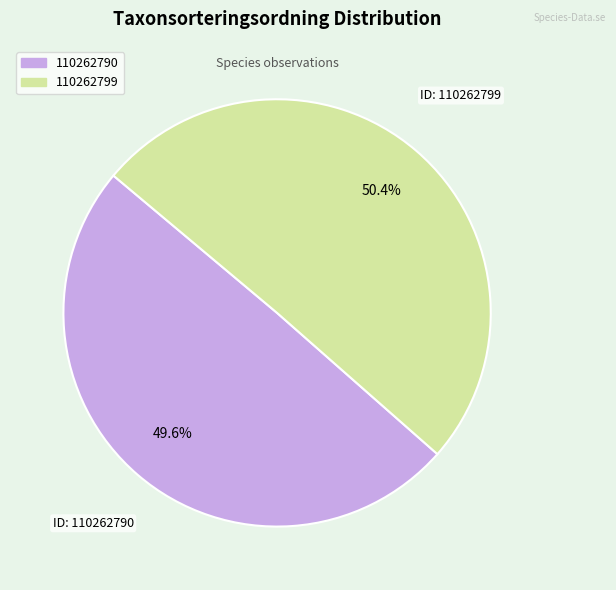

What percentage is NOT represented by 110262790?

50.4%